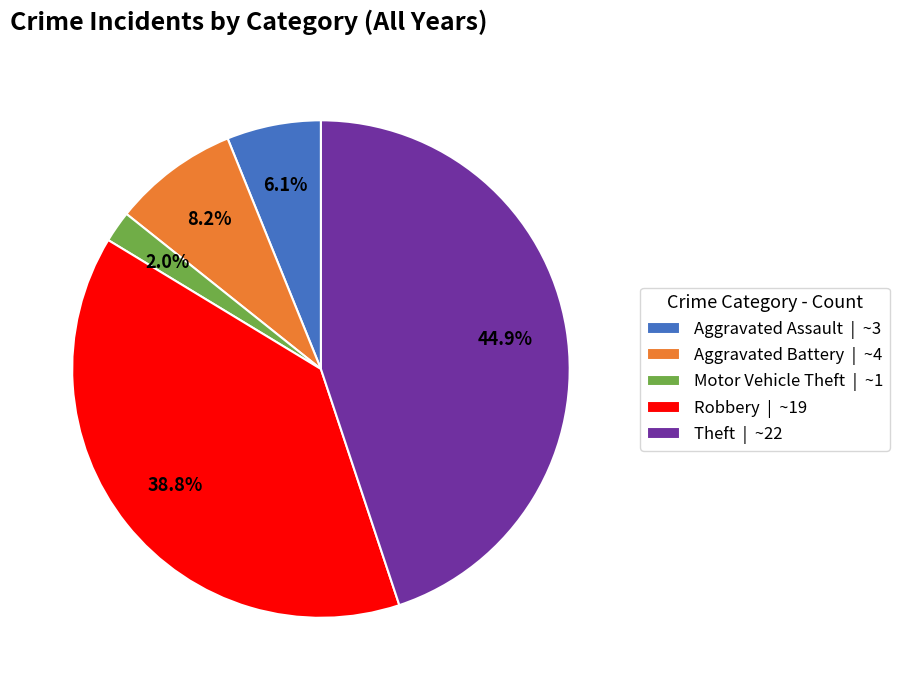

Count the number of slices in the pie.

5